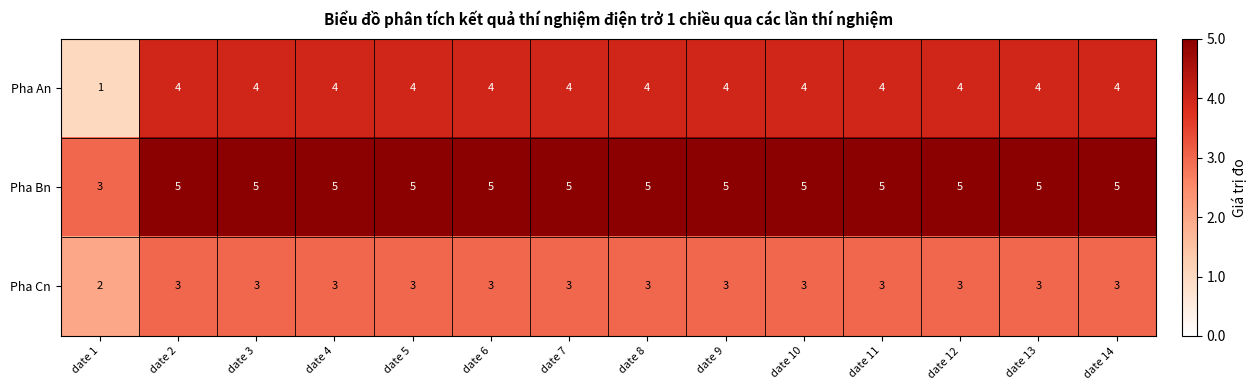

Rank the series at date 7 from highest to lowest value.

Pha Bn, Pha An, Pha Cn